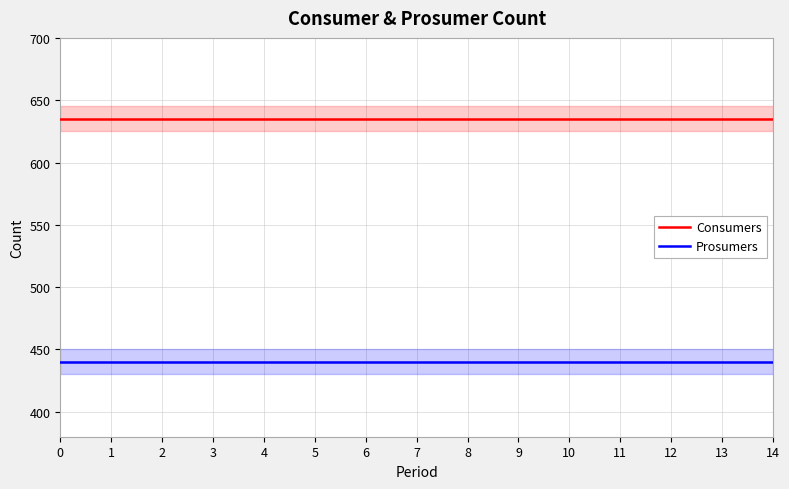

List the labels in order of Consumers value, largest first.

0, 1, 2, 3, 4, 5, 6, 7, 8, 9, 10, 11, 12, 13, 14